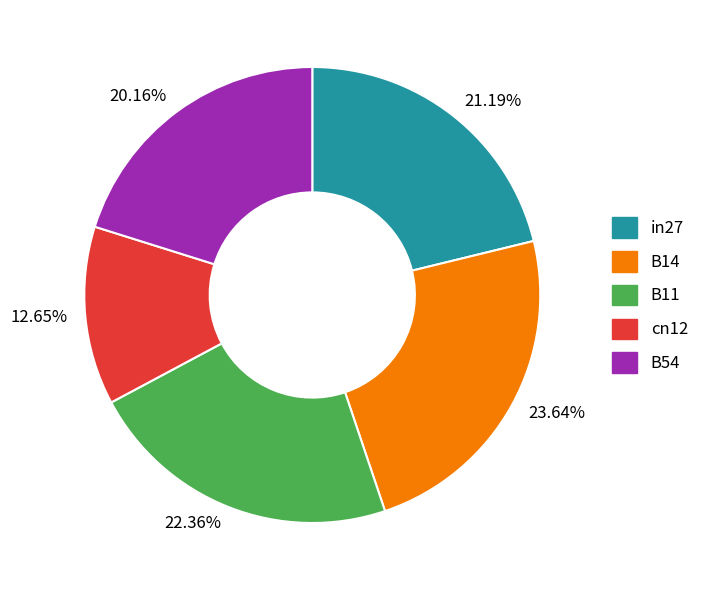

How many slices are in this pie chart?

5